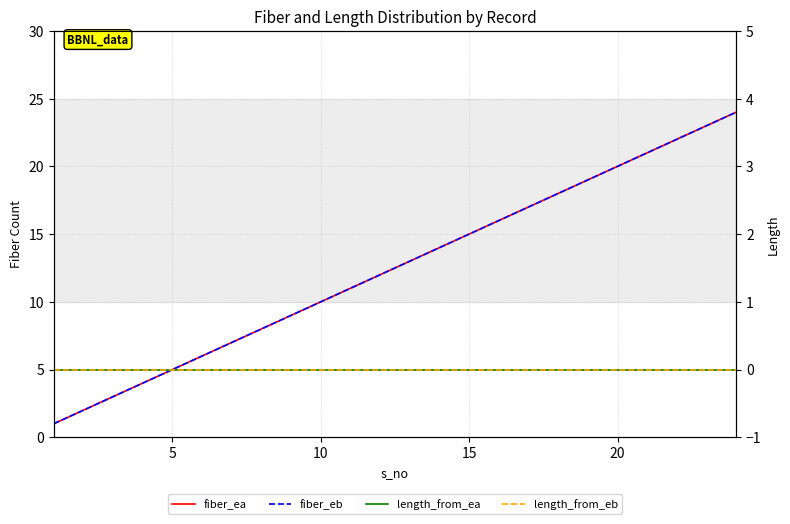

At how many categories does at least one series exceed 11?

13